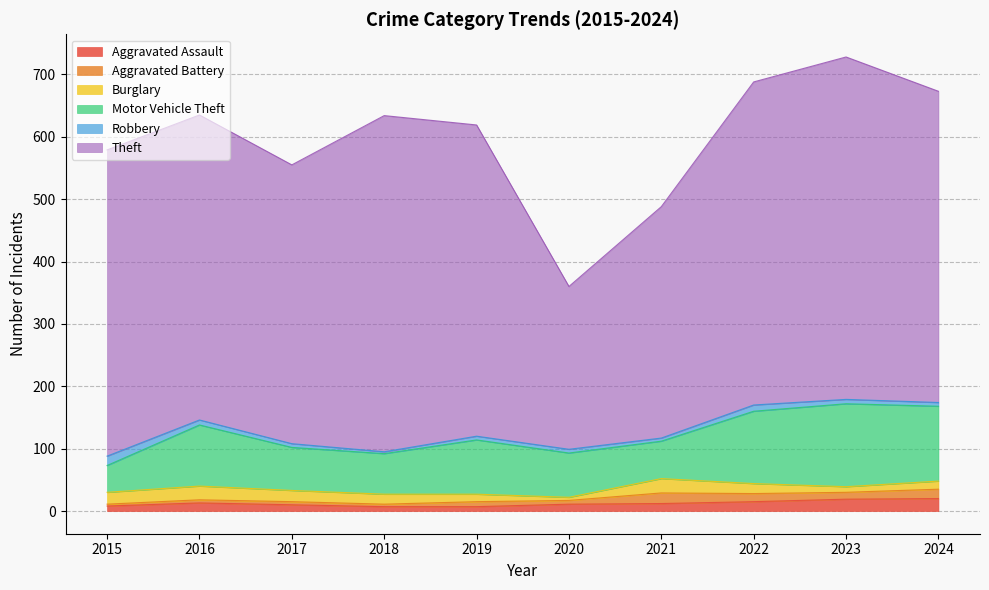

What is the spread (max minus min) of values at 2022?

508